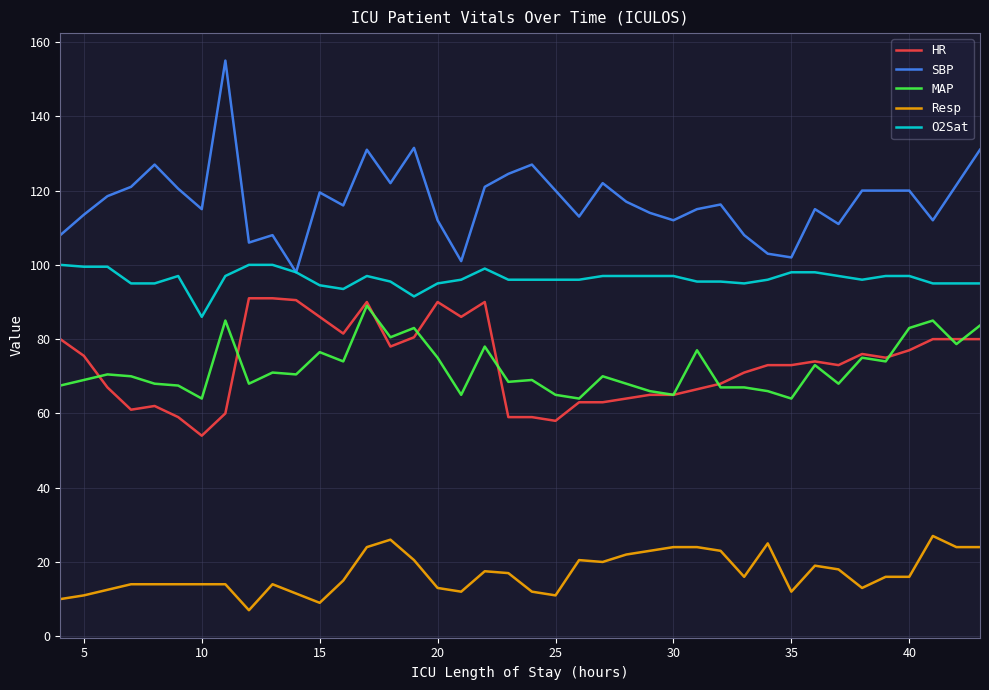

Which series has the largest range (max minus min)?

SBP